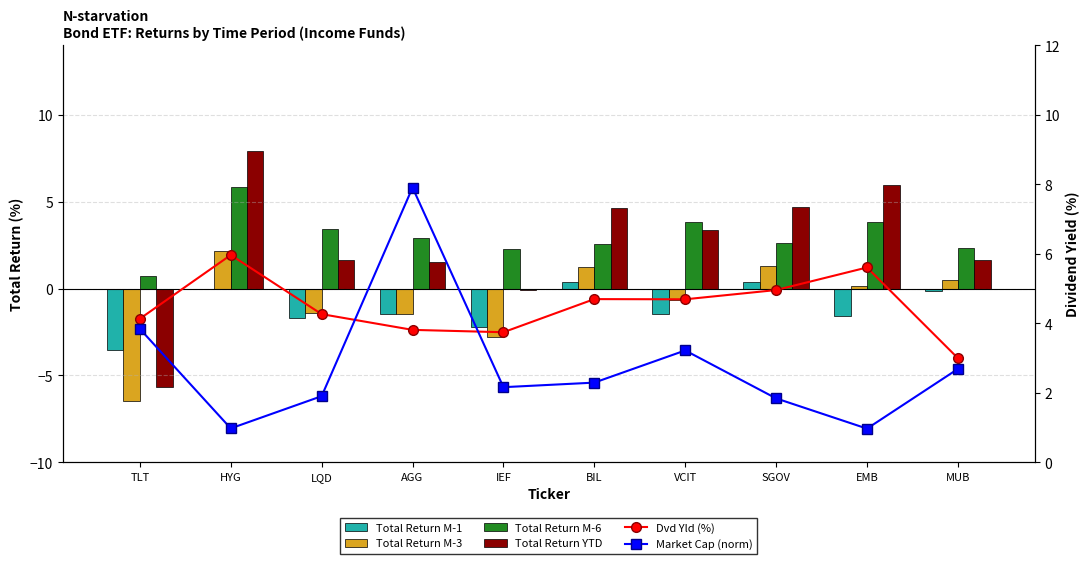

The Total Return M-1 series shows -1.4 at VCIT. True or false?

True